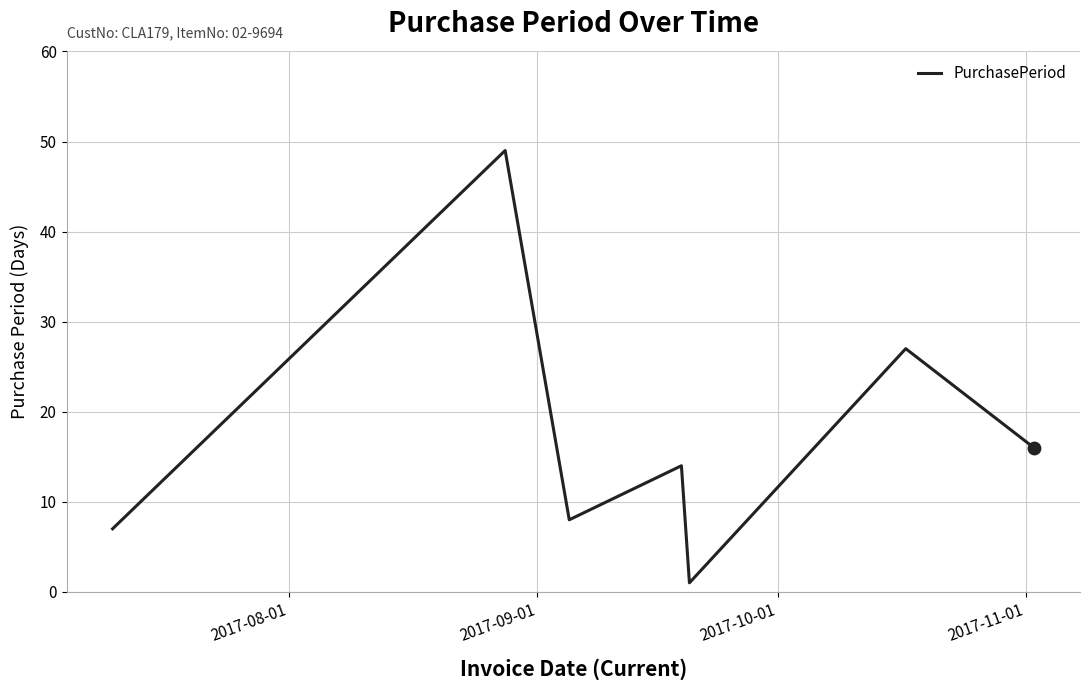

How many interior local peaks (higher than both neighbors) does the data have?

3